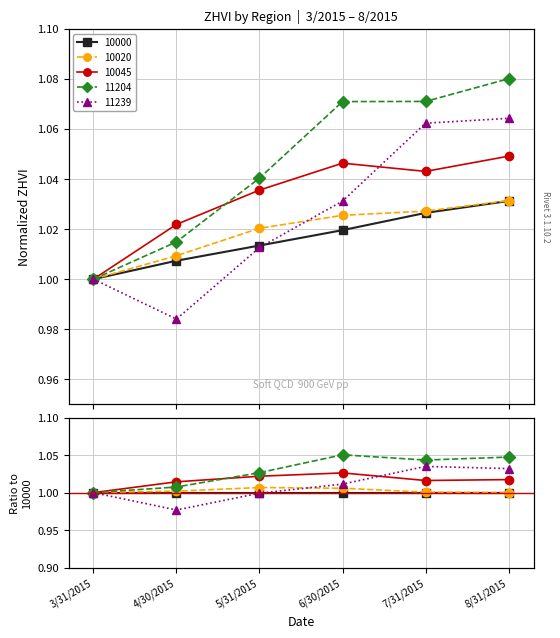

Between 8/31/2015 and 5/31/2015, which is larger?

8/31/2015